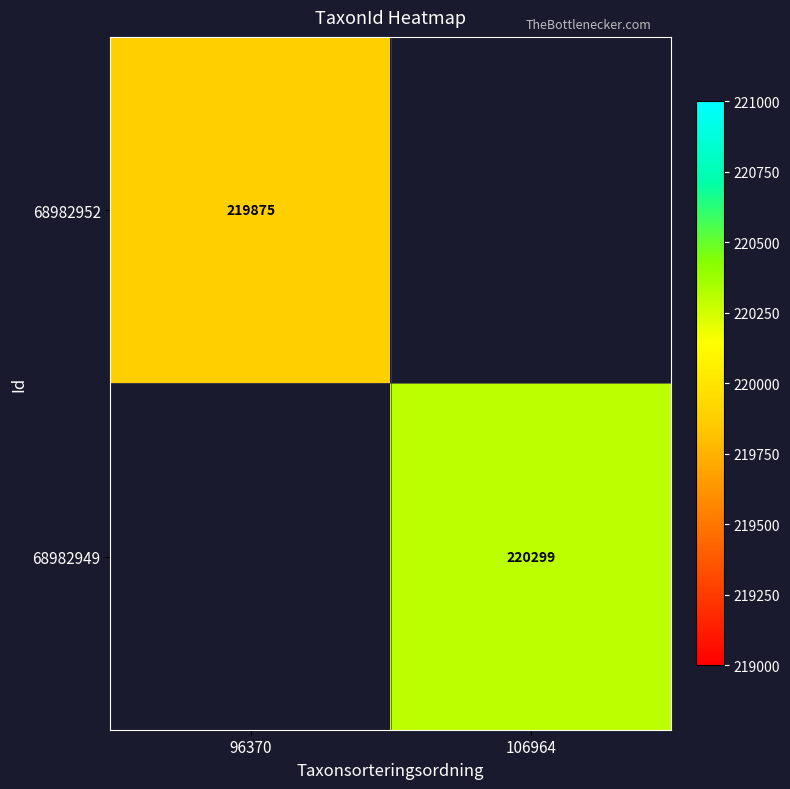

At which category does the chart reach its peak across all series?

106964